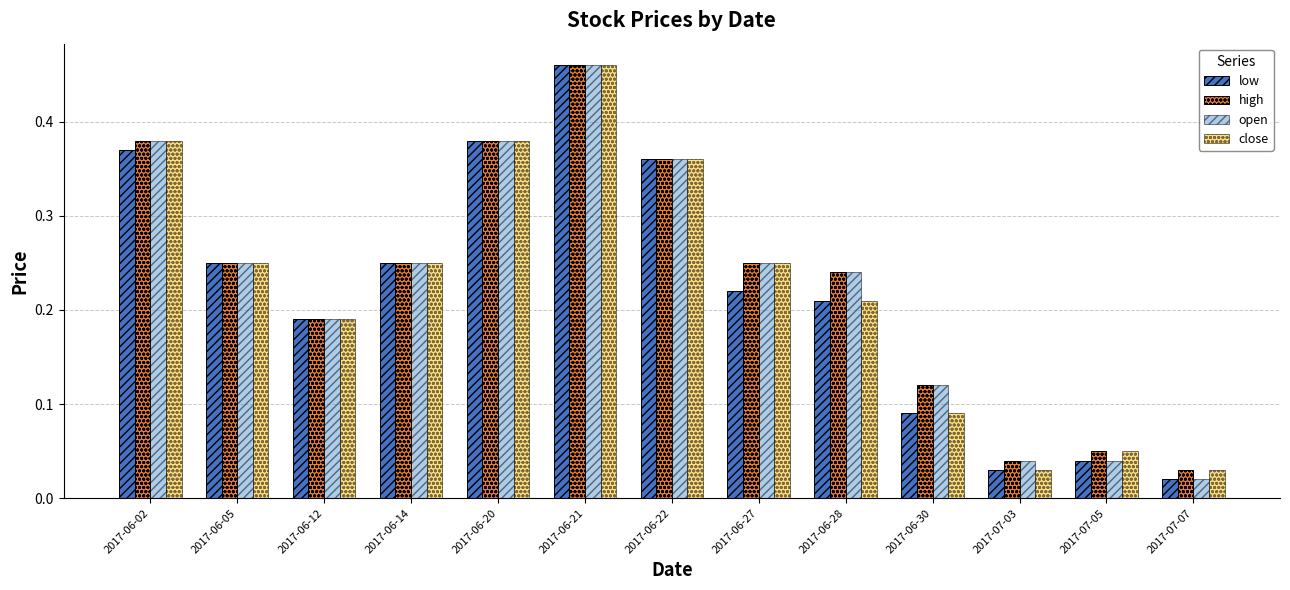

Are the bars grouped side by side (vs. stacked)?

Yes